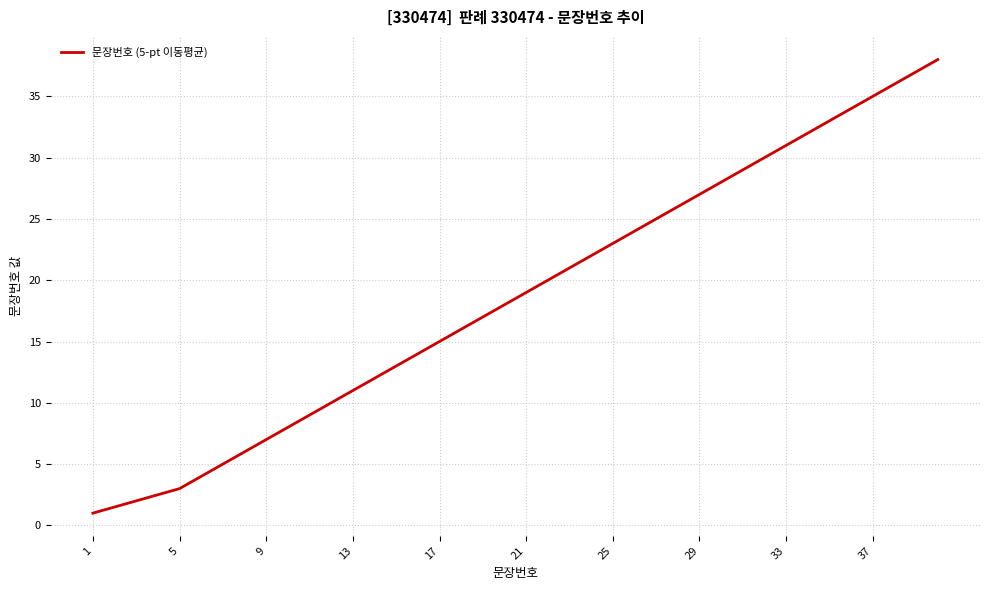

True or false: there are more than 2 points higher than both neighbors.

False